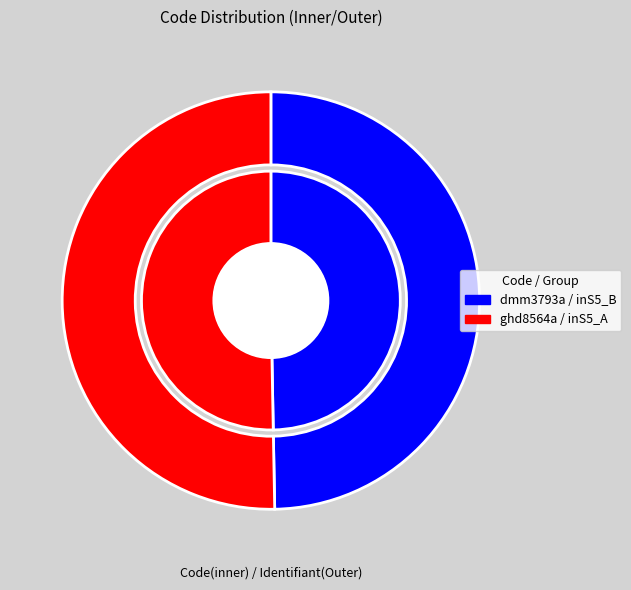

Is it true that ghd8564a is 59% of the pie?

False